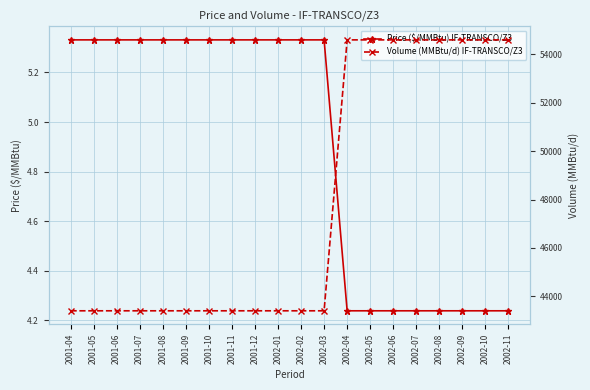

At which label does Price ($/MMBtu) IF-TRANSCO/Z3 reach its peak?

2001-04